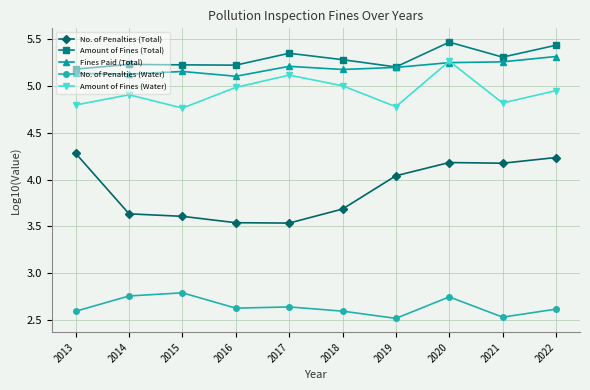

What is the maximum value shown in the chart?

5.5